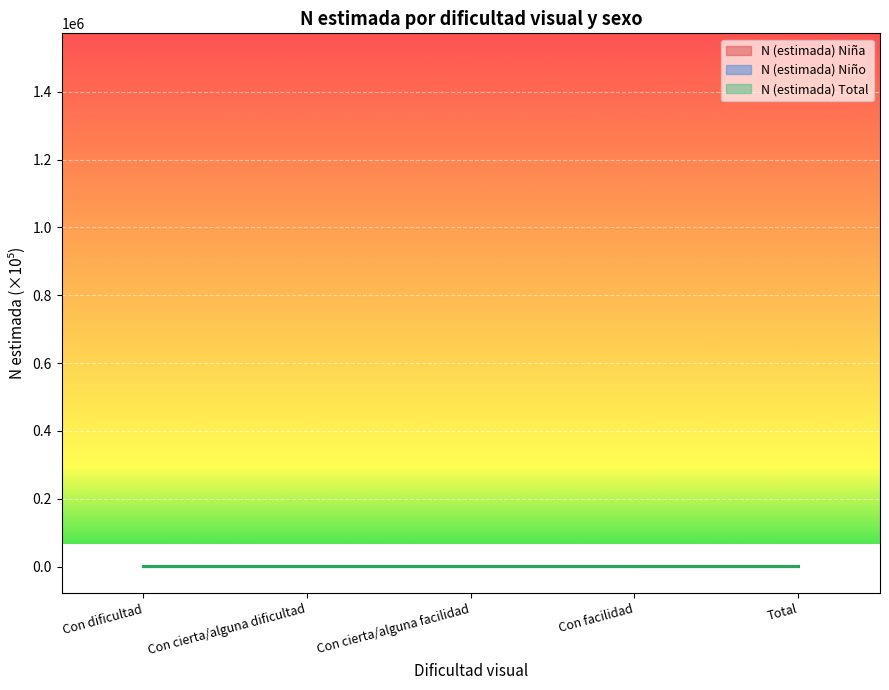

Which series has the widest spread of values?

N (estimada) Niño